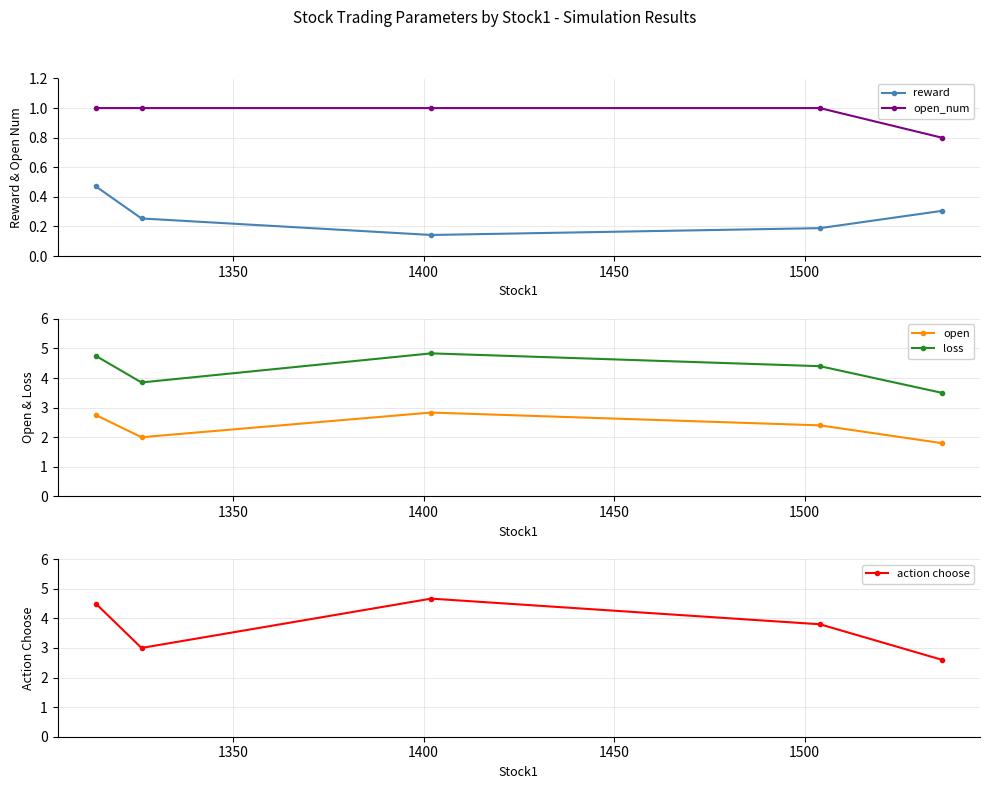

True or false: open_num and open intersect in this chart.

False